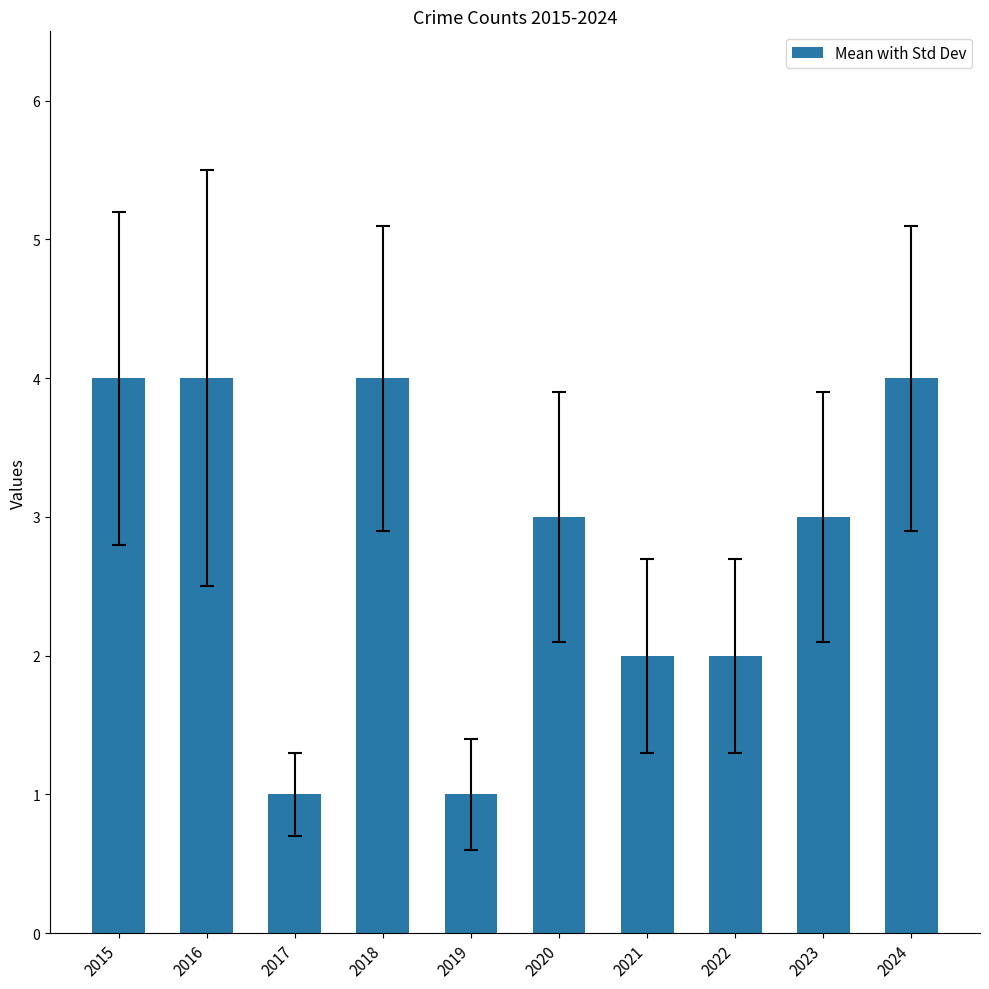

What is the difference between the values at 2016 and 2022?

2